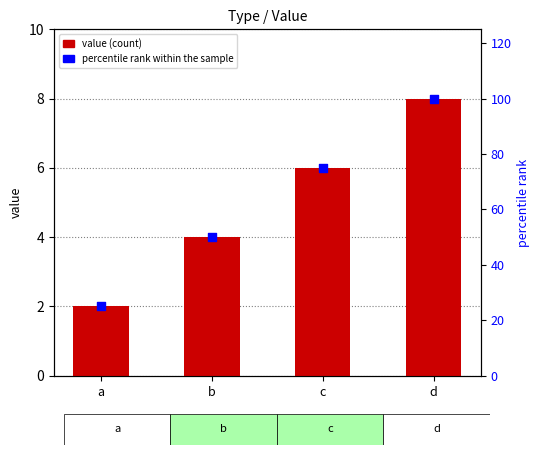

Which series reaches the minimum Y coordinate?

value